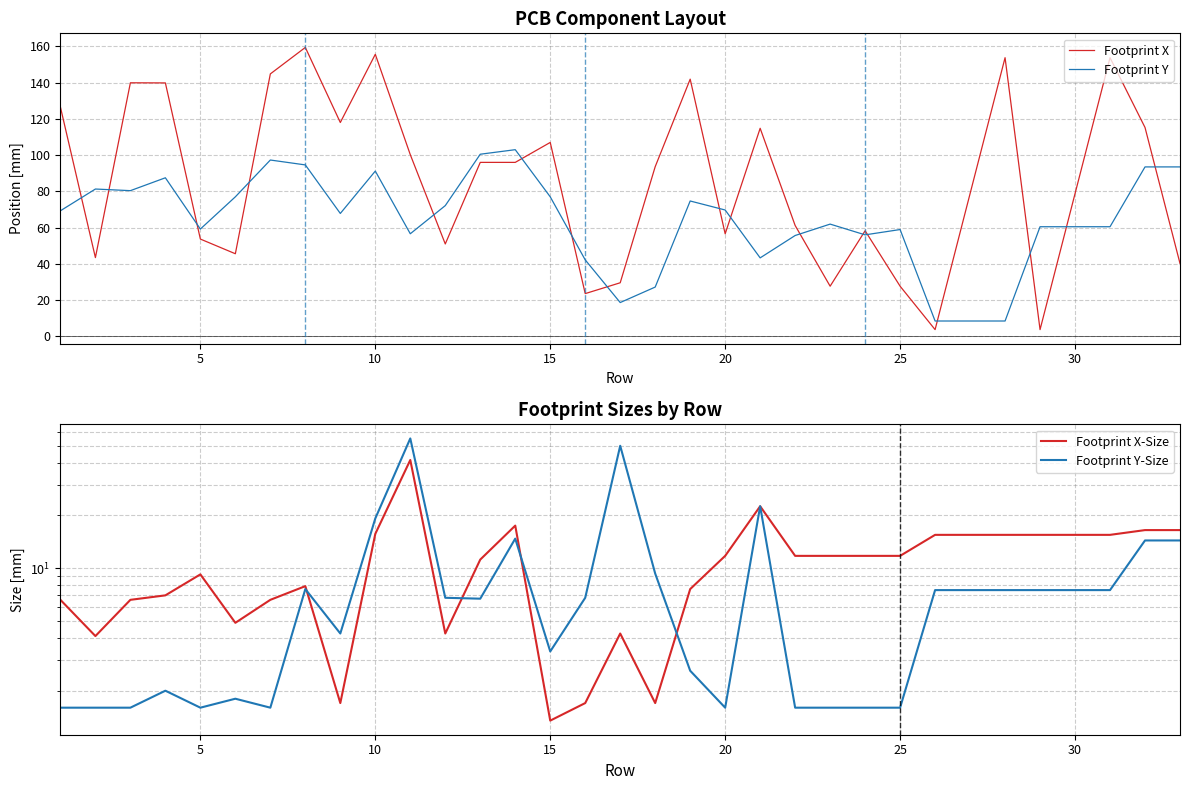

The Footprint X series shows 228.3 at 10. True or false?

False